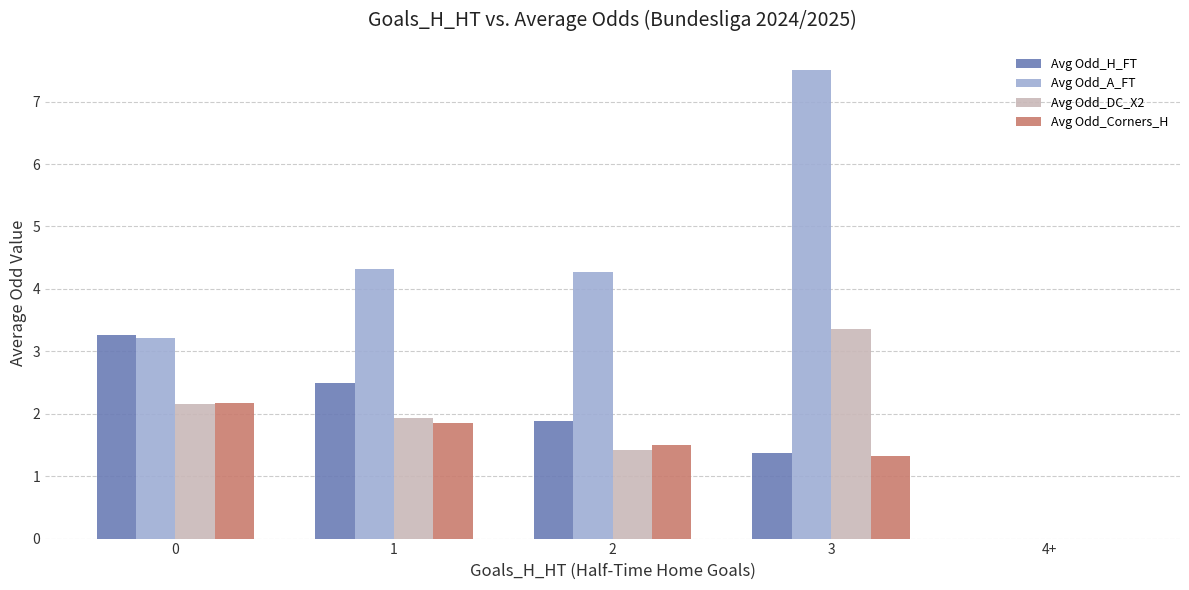

What is the greatest value displayed?

7.5